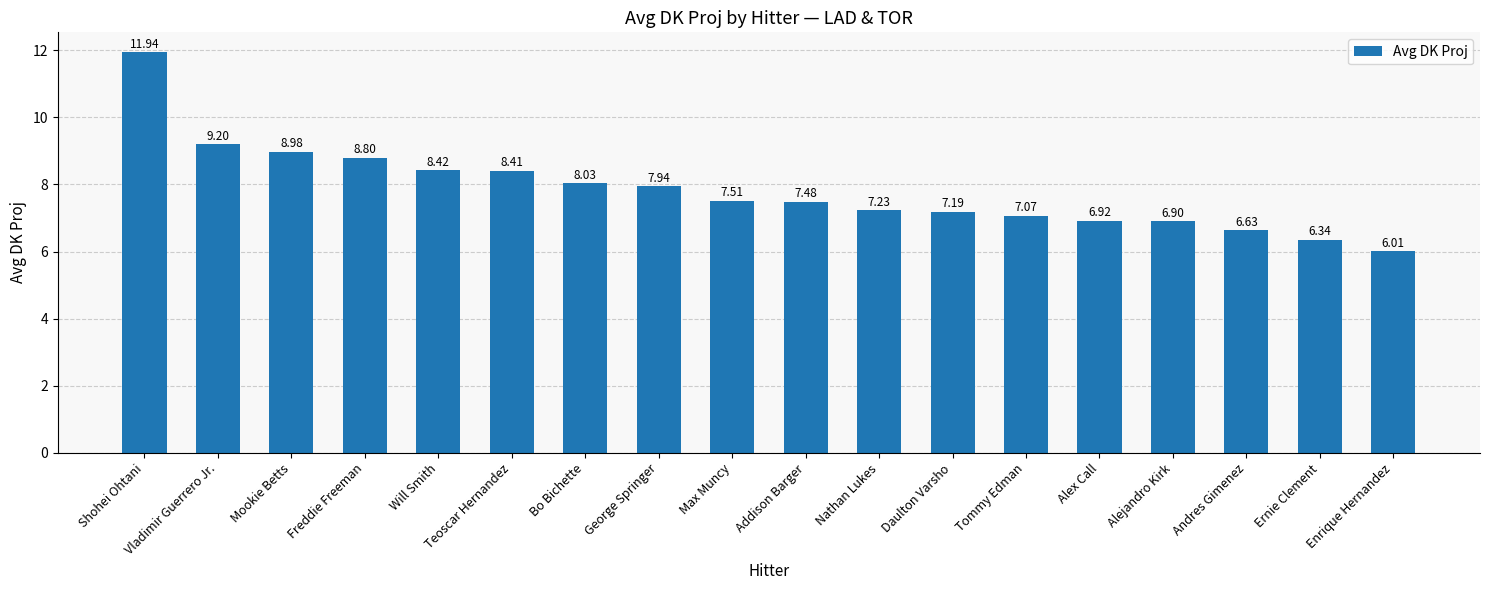

Approximately how many times larger is the value at Will Smith compared to Teoscar Hernandez?

1.0